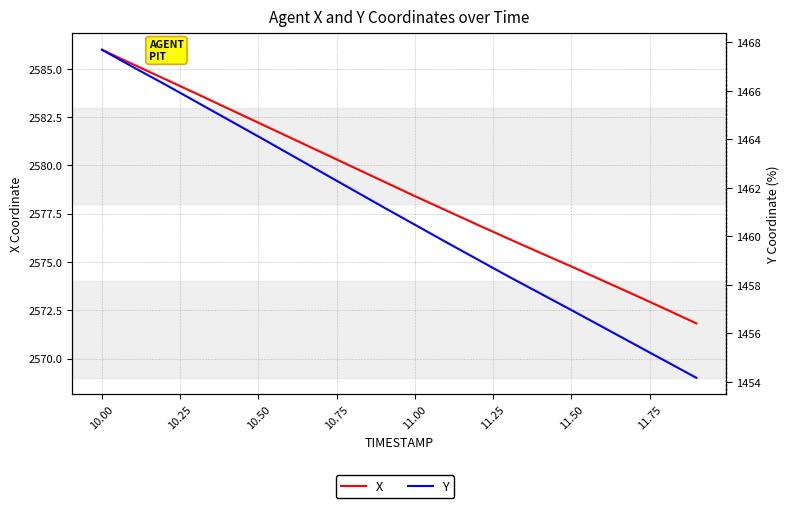

True or false: X and Y intersect in this chart.

False